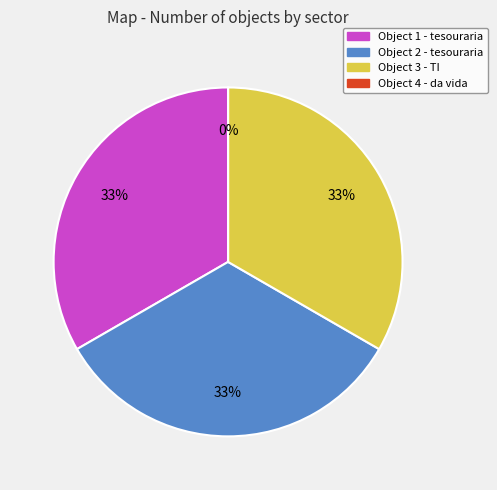

Which slice is the largest?

1